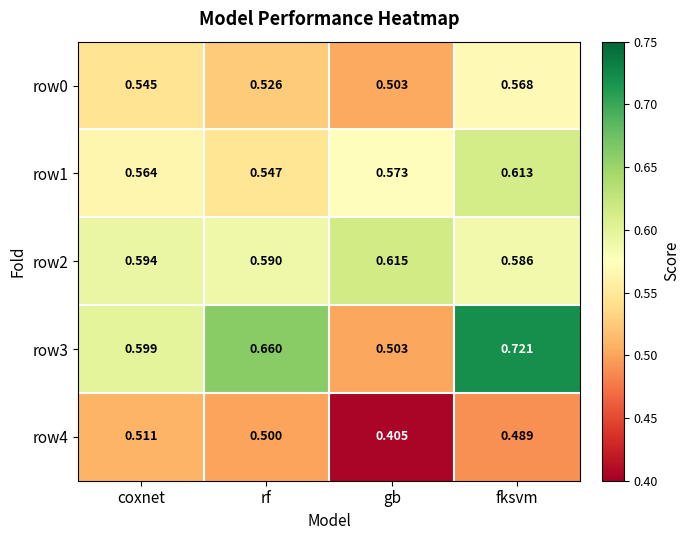

Is the value of row0 at fksvm greater than the value of row1 at coxnet?

Yes